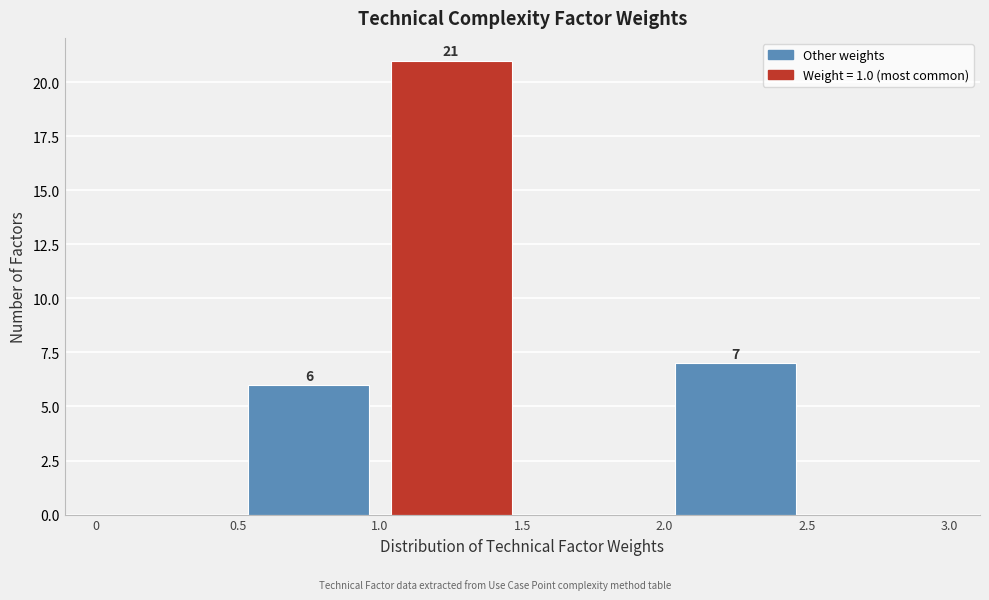

Which range on the x-axis has the tallest bar?

1.0 to 1.5